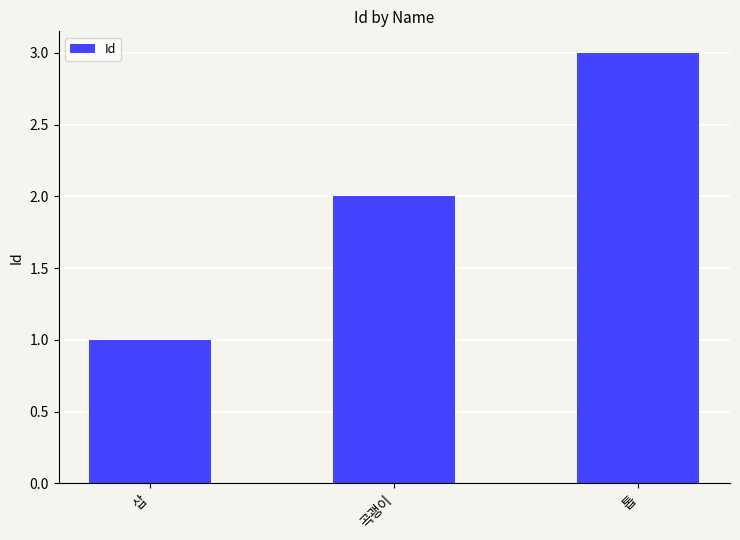

Is it true that the value at 곡괭이 is 2?

True